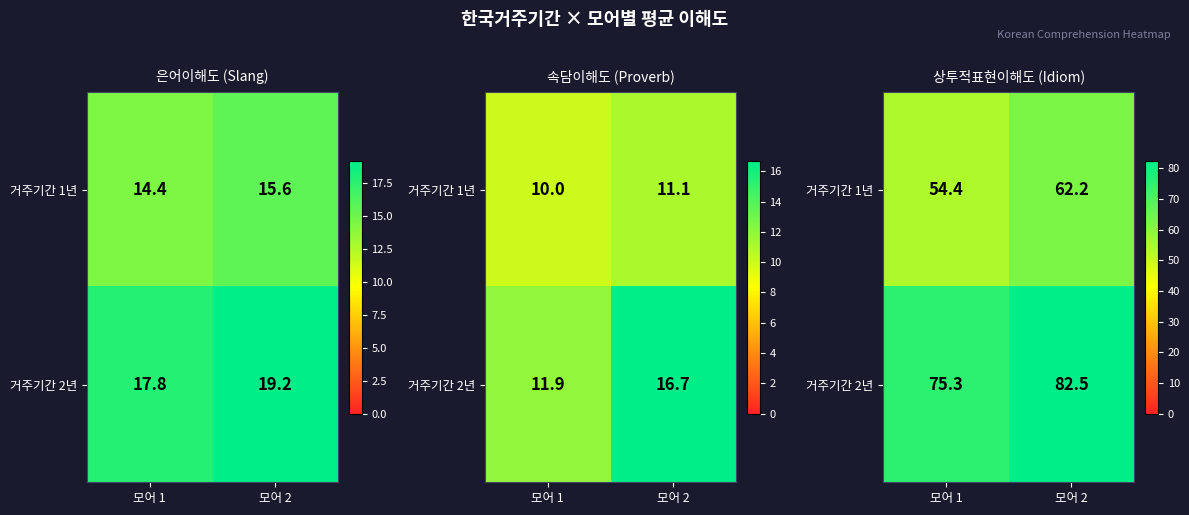

Between 모어 1 and 모어 2, which series saw the biggest shift?

거주기간 1년